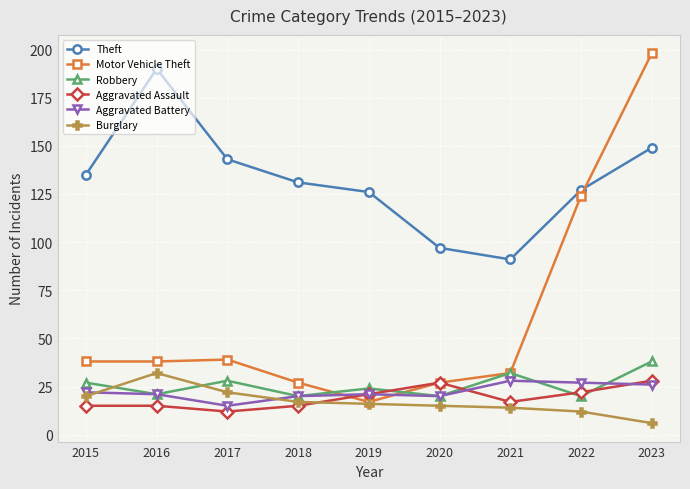

Does the chart display data point markers on the line(s)?

Yes